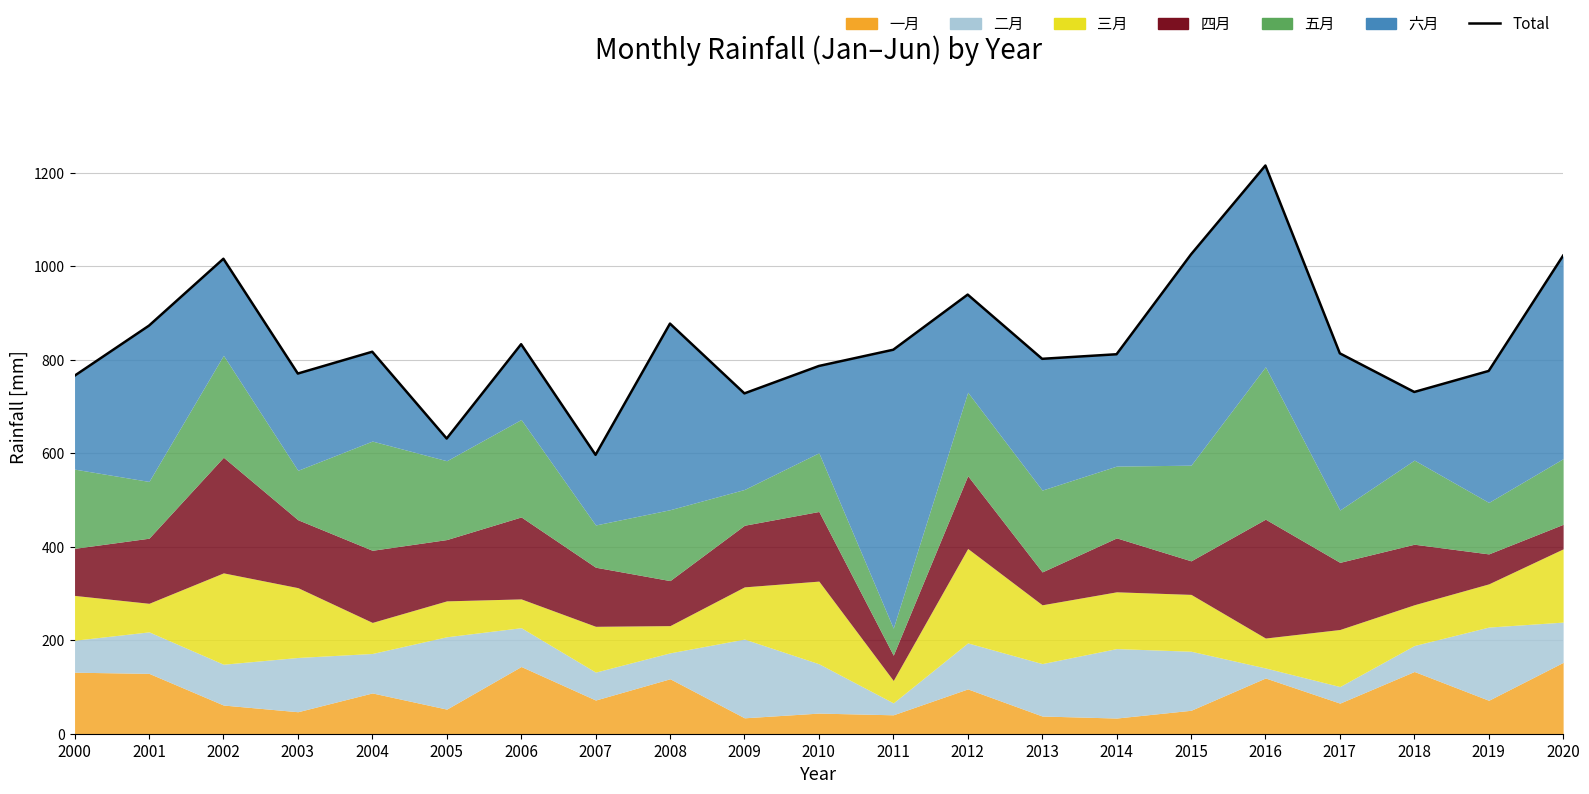

List the labels in order of value, smallest first.

2007, 2005, 2009, 2018, 2000, 2003, 2019, 2010, 2013, 2014, 2017, 2004, 2011, 2006, 2001, 2008, 2012, 2002, 2020, 2015, 2016